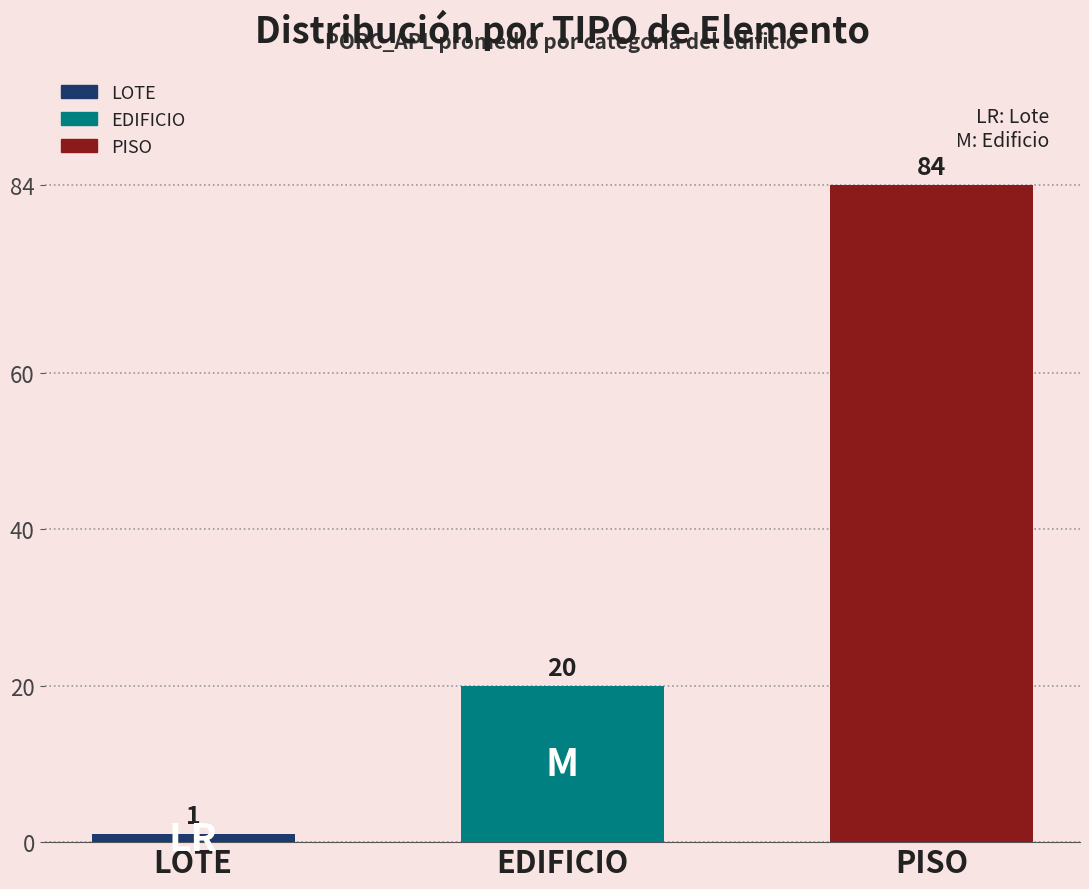

What is the minimum value shown in the chart?

1